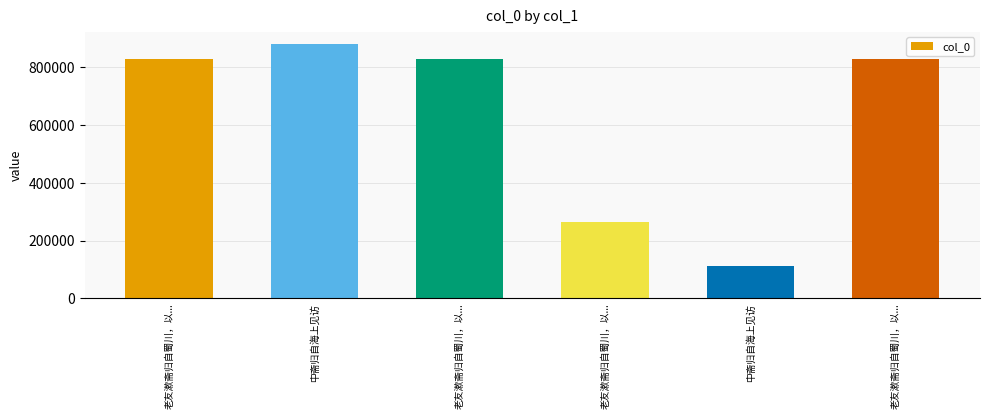

Does the chart contain any negative values?

No